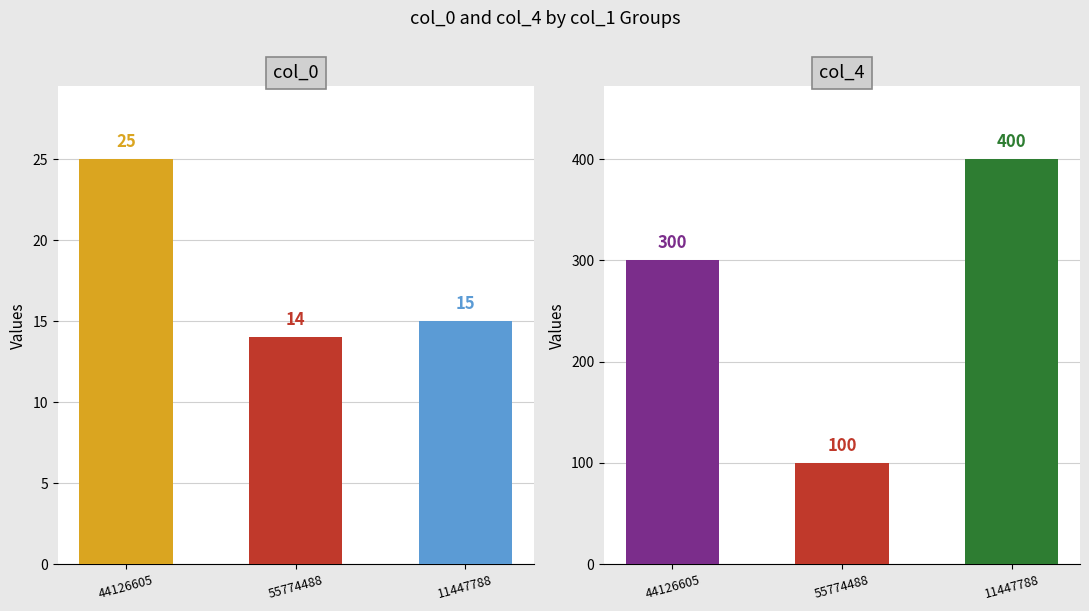

What is the sum of the col_0 values at 55774488 and 44126605?

39